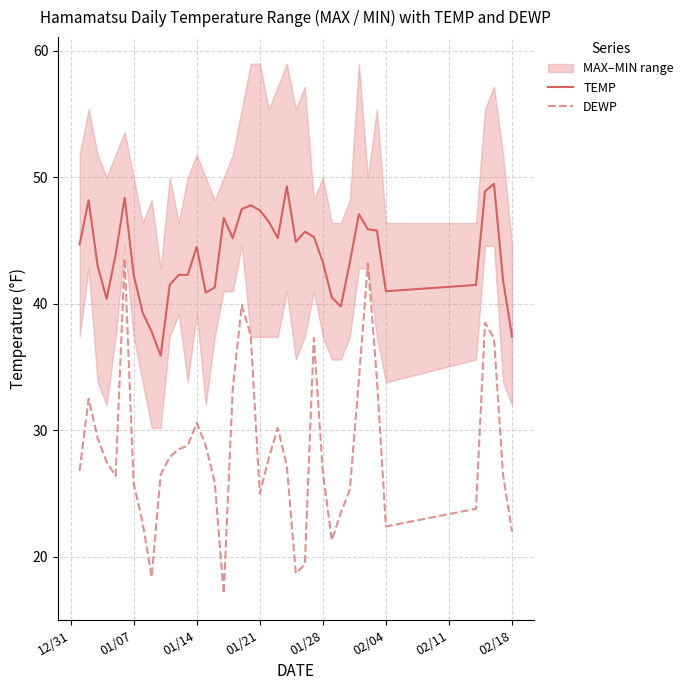

What is the minimum value for TEMP?

35.9